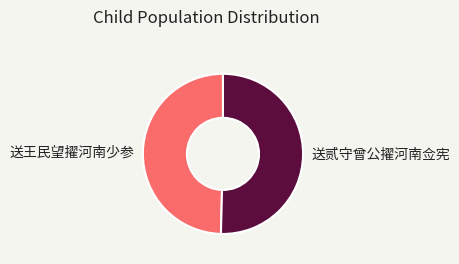

Does 送贰守曾公擢河南佥宪 represent more than half of the total?

Yes